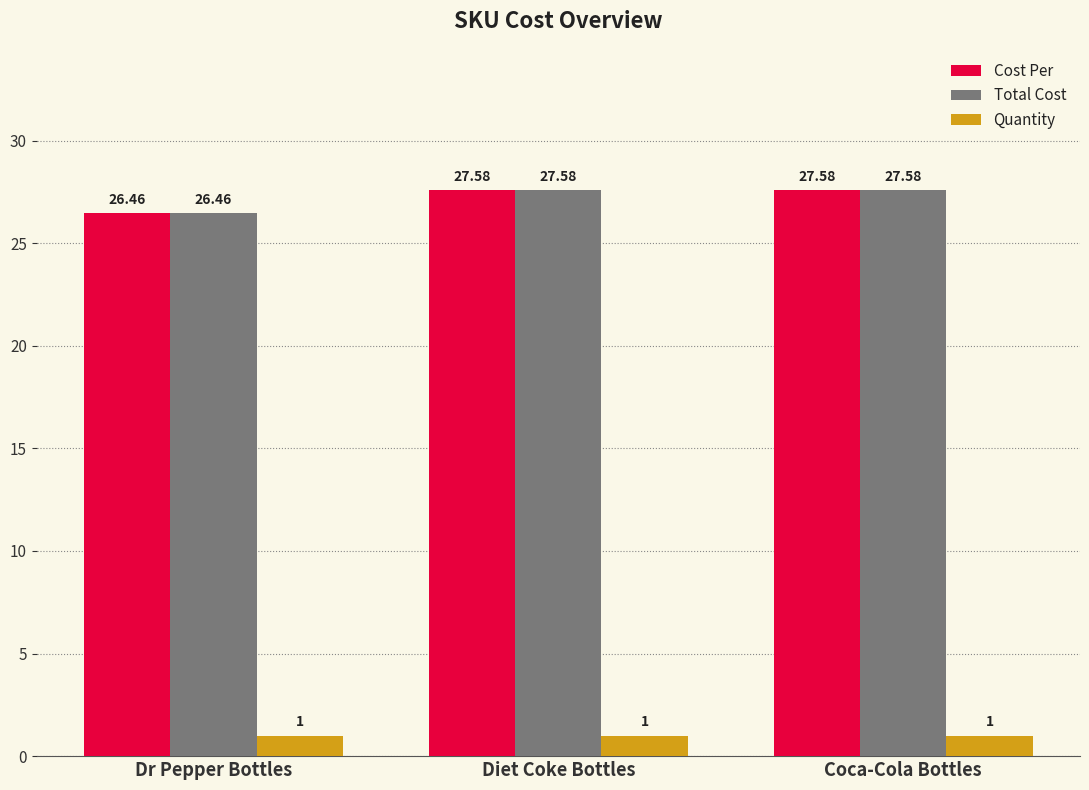

What is the average value of the Cost Per series?

27.2